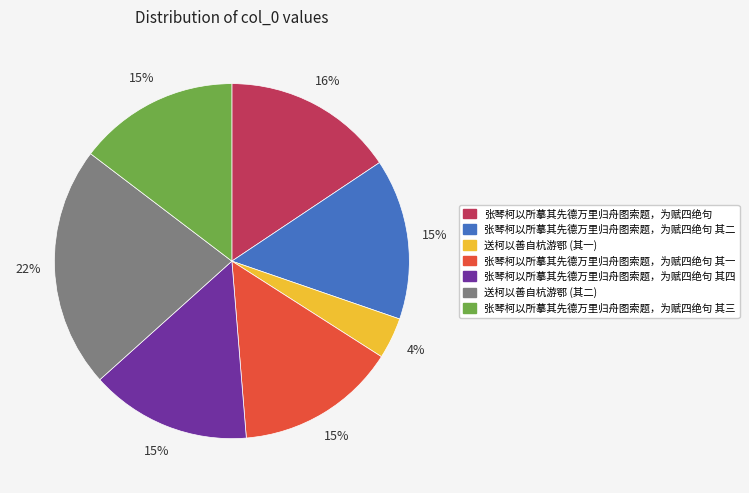

To the nearest percent, what is the average slice percentage?

14%